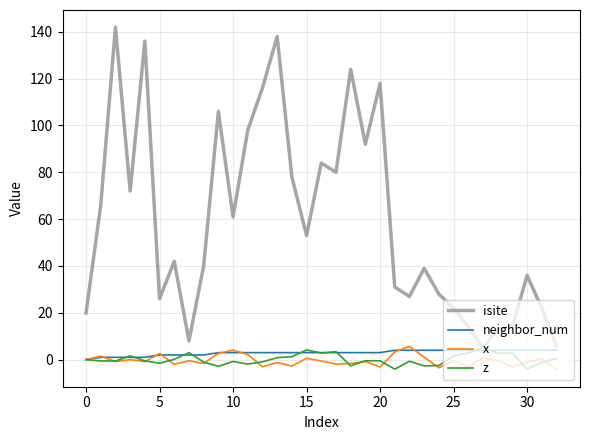

What are all the series names shown in the legend?

isite, neighbor_num, x, z